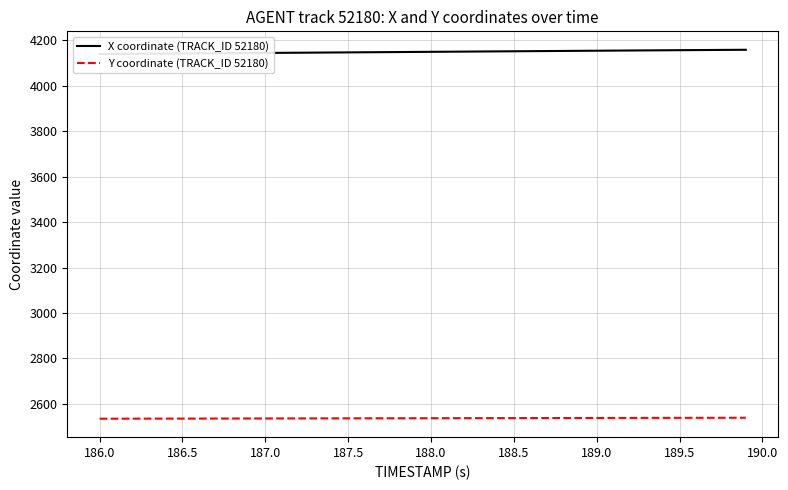

What is the difference between the maximum and second lowest values in the X coordinate (TRACK_ID 52180) series?

18.3